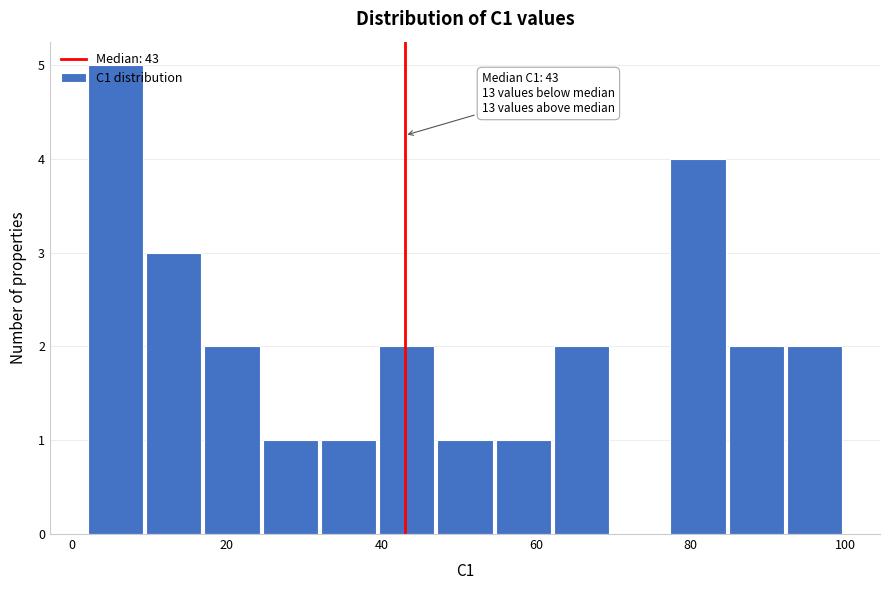

Read against the x-axis, roughly where is the centre of the tallest bar?

6